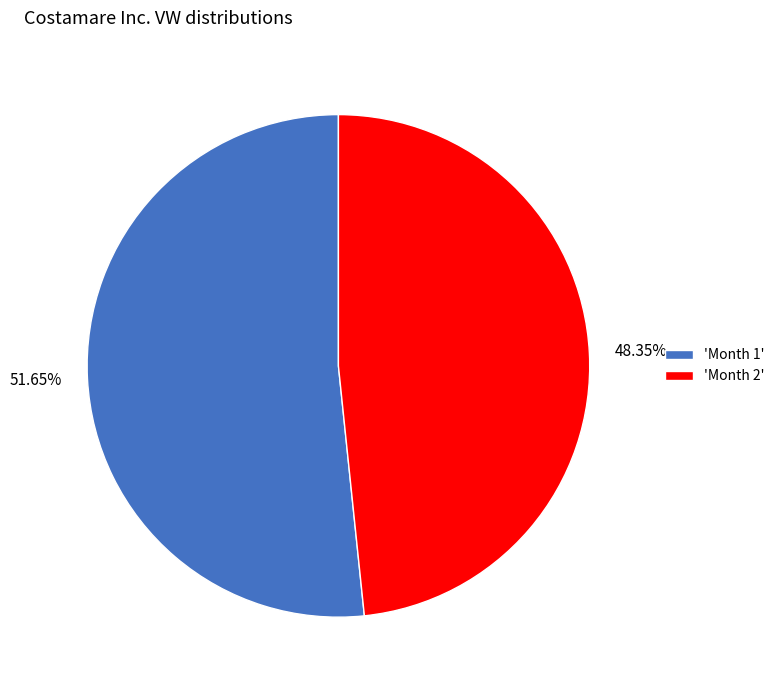

Which has a higher value, 51.65% or 48.35%?

51.65%